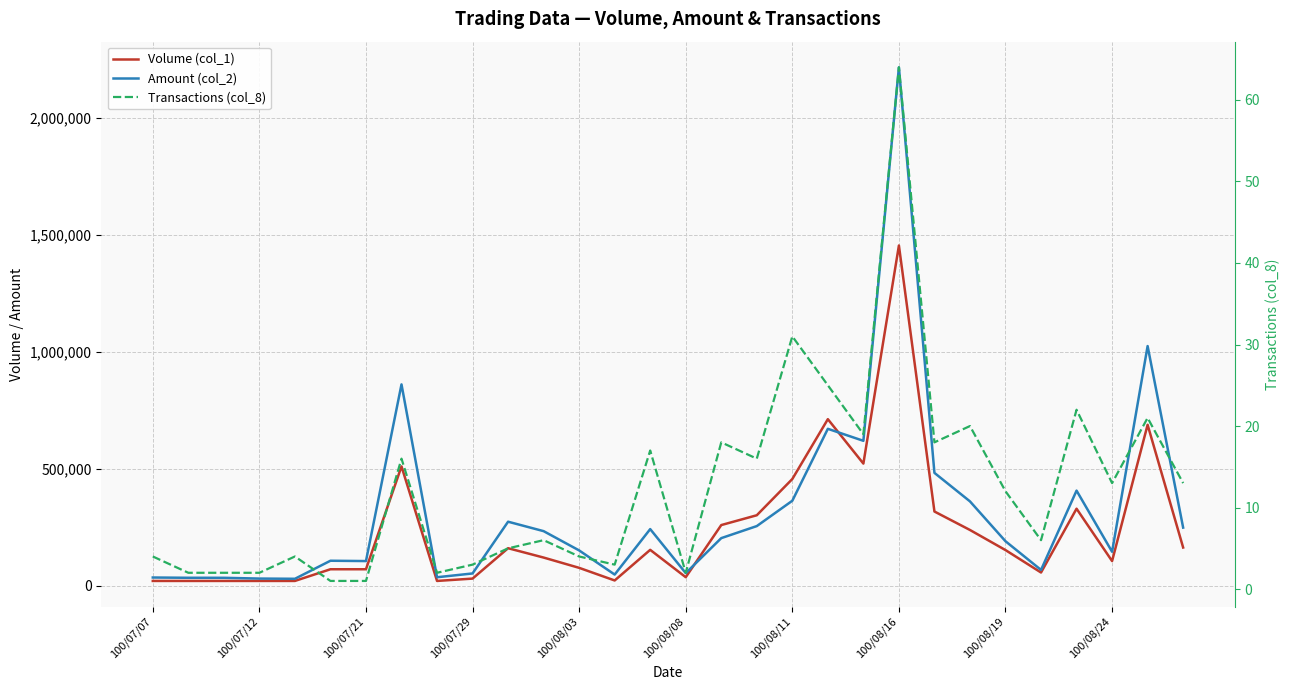

True or false: Volume (col_1) and Transactions (col_8) intersect in this chart.

False